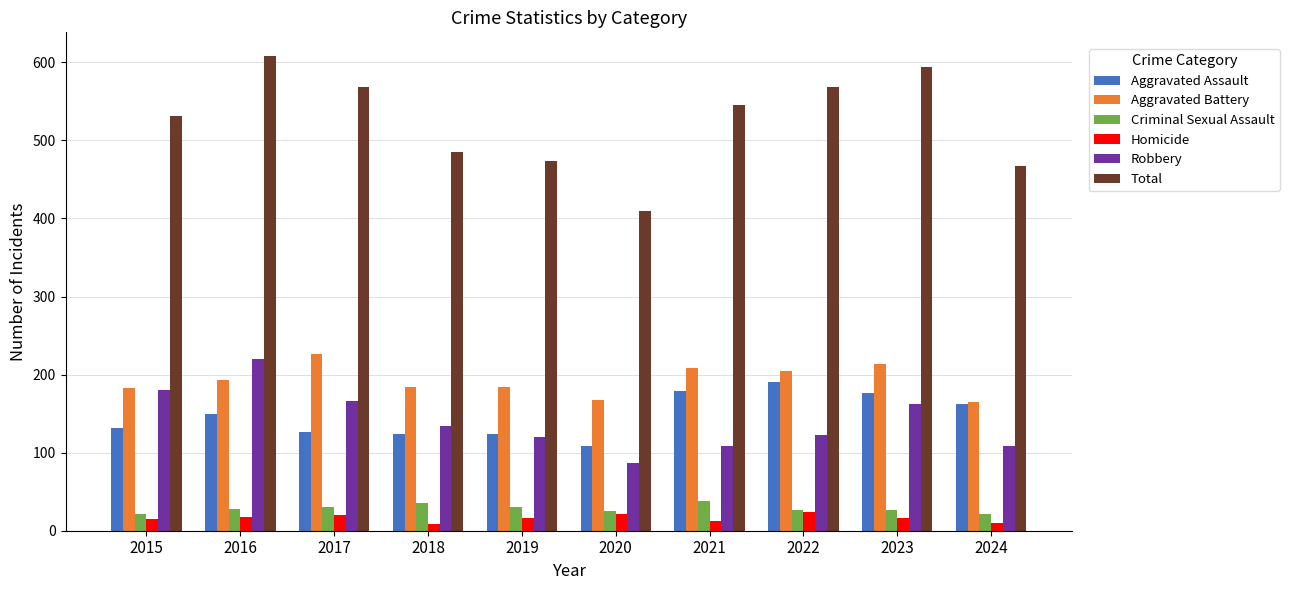

What is the difference between the Total values at 2019 and 2021?

71